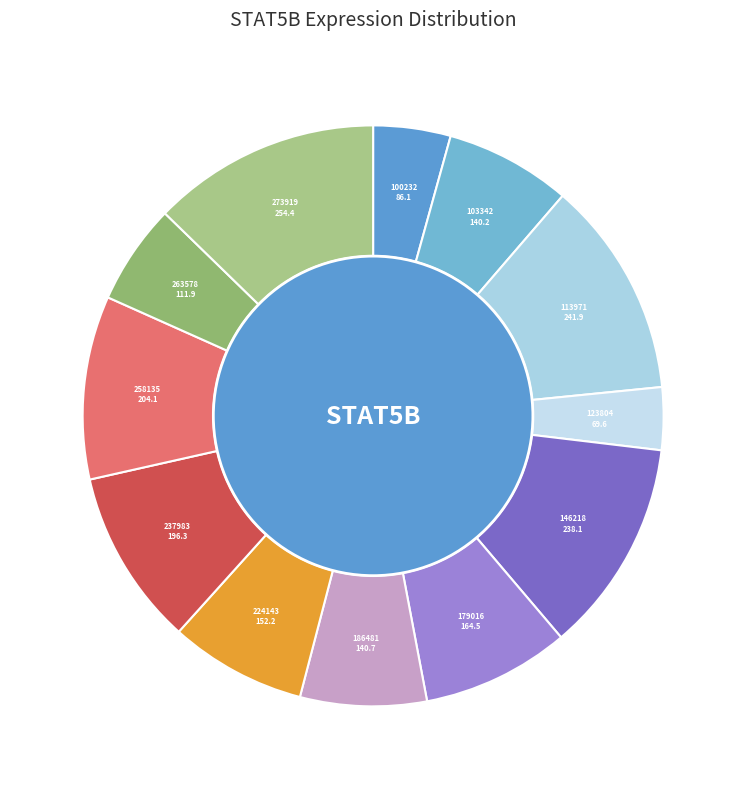

The 103342 slice represents 7% of the pie. True or false?

True